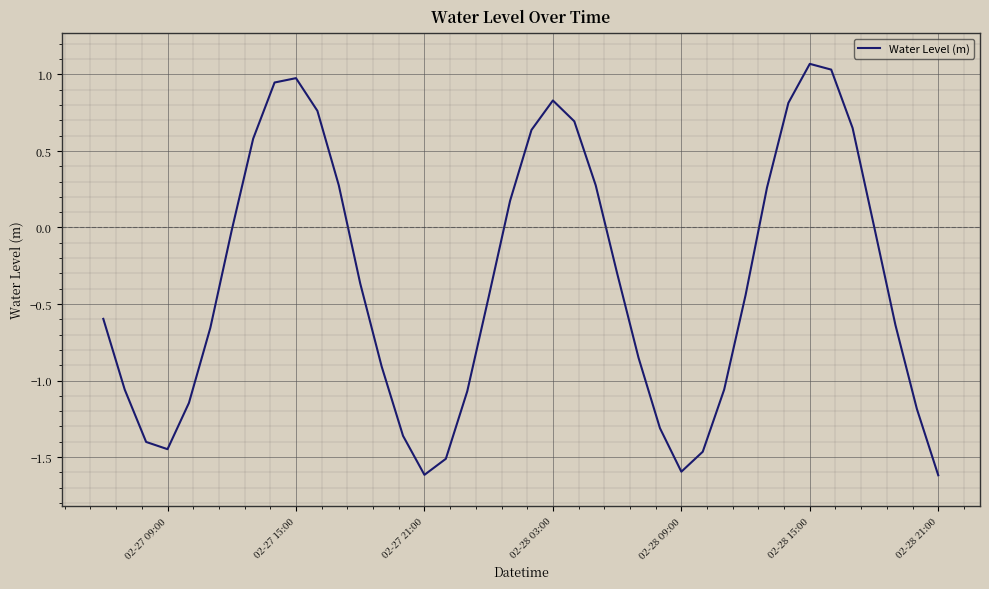

What is the difference between the maximum and minimum values?

2.7